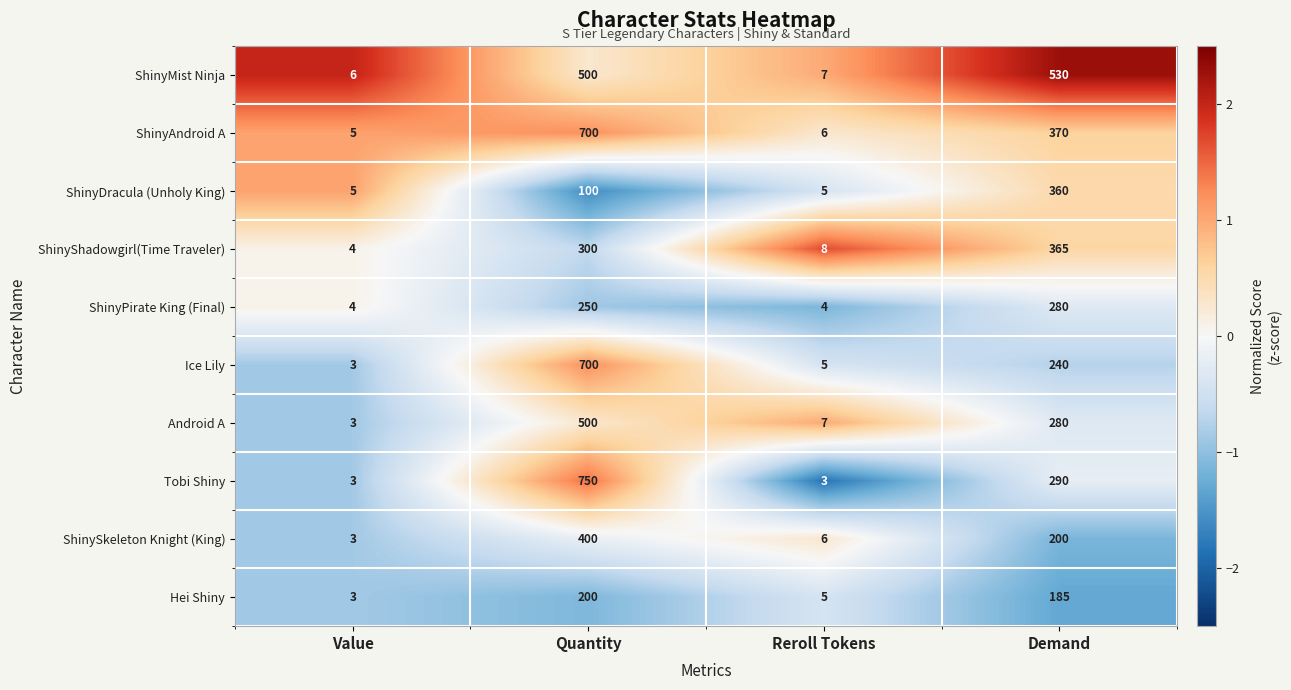

What is the average value of the Android A series?

198